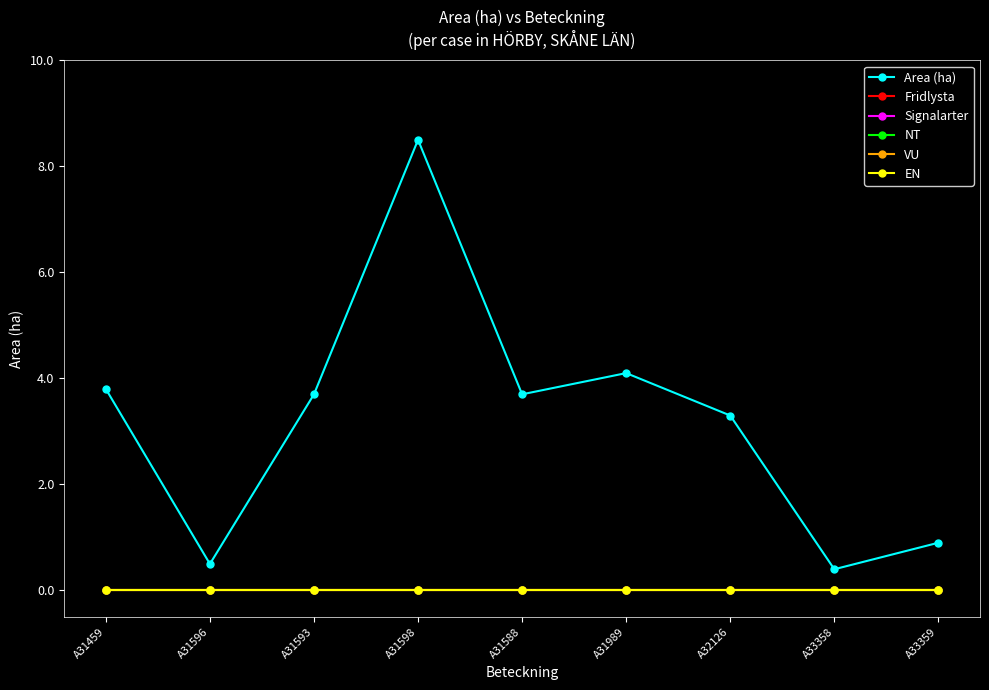

Is this an area chart (filled region under the line)?

No